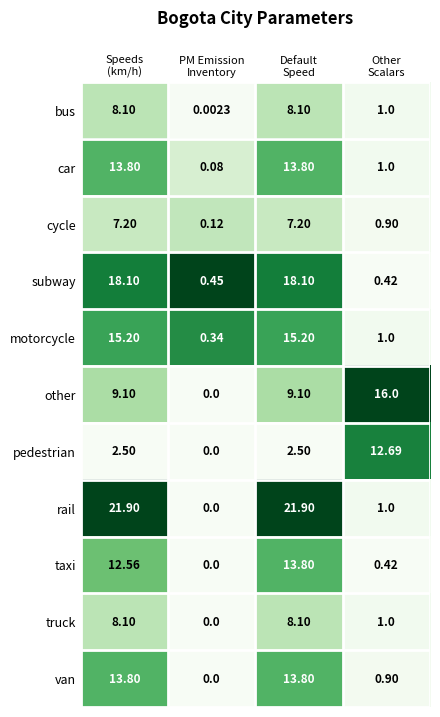

Which series has the largest range (max minus min)?

rail